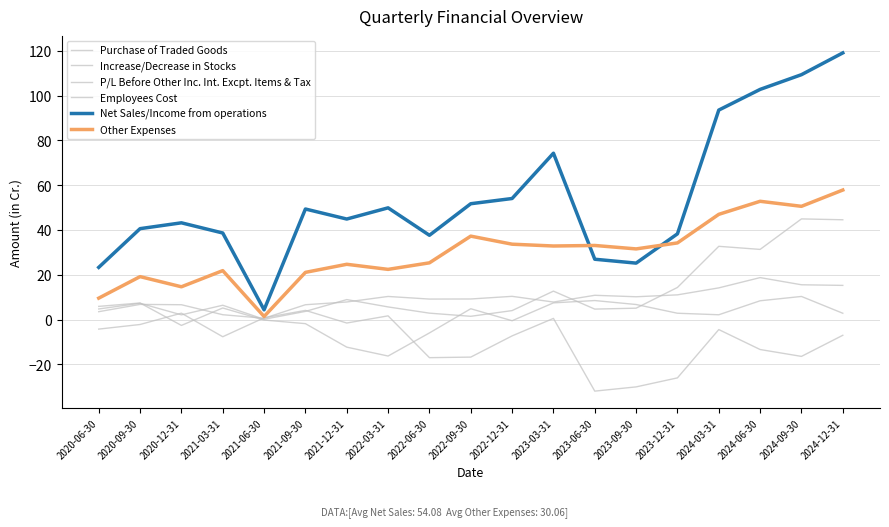

At how many categories does at least one series exceed 73?

5